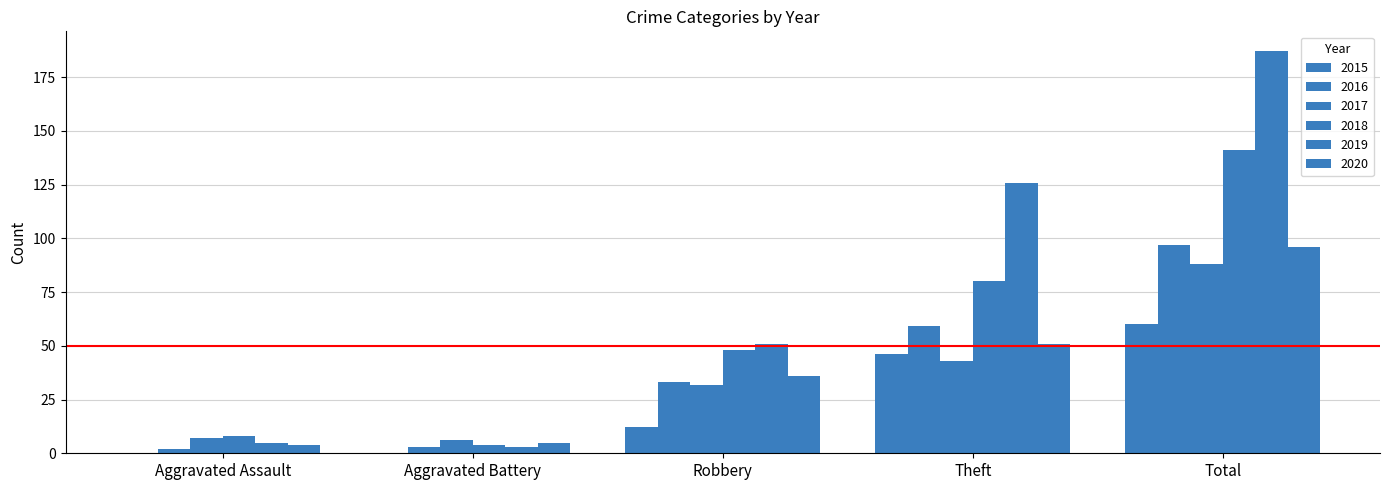

What is the greatest value displayed?

187